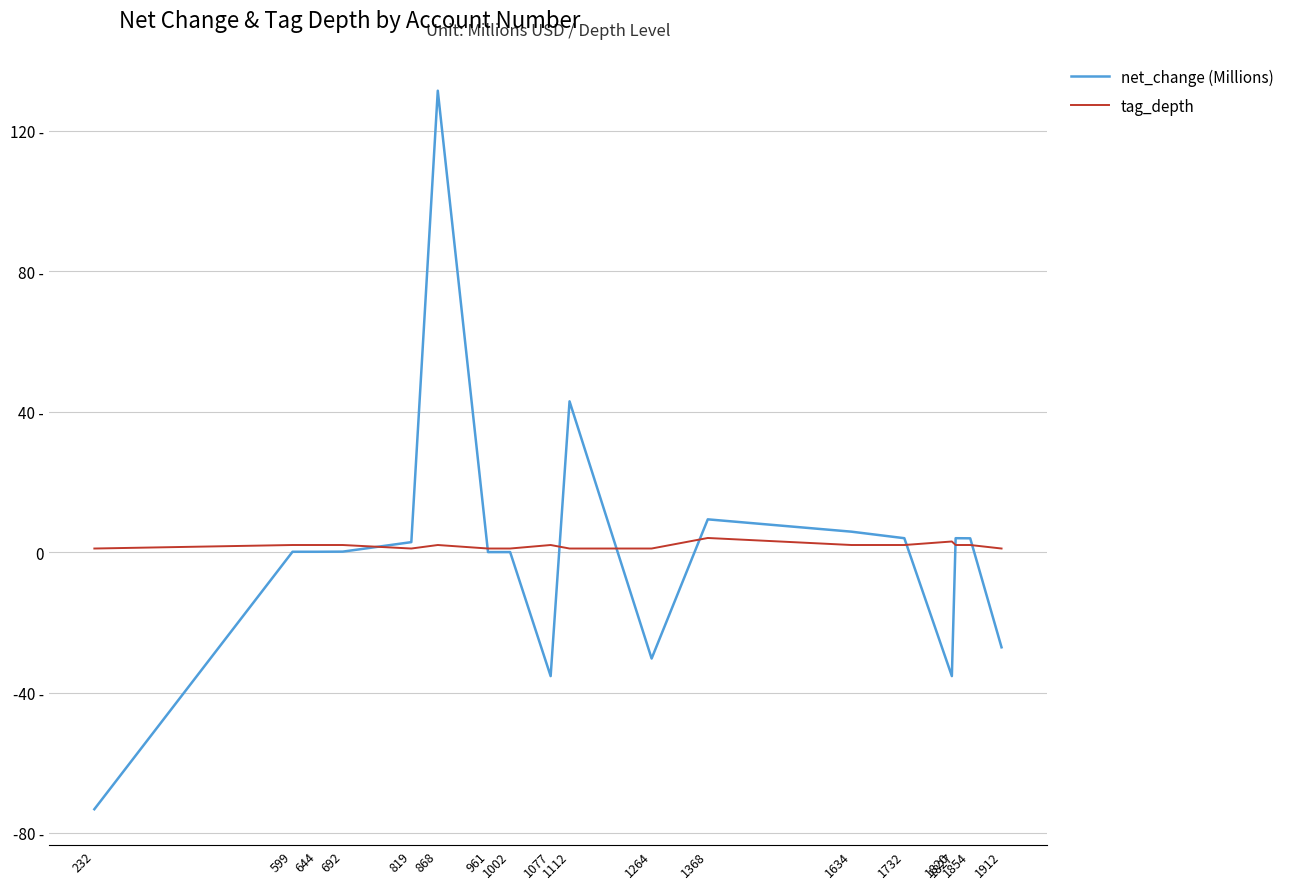

After their last crossing, which series has the higher values: net_change (Millions) or tag_depth?

tag_depth